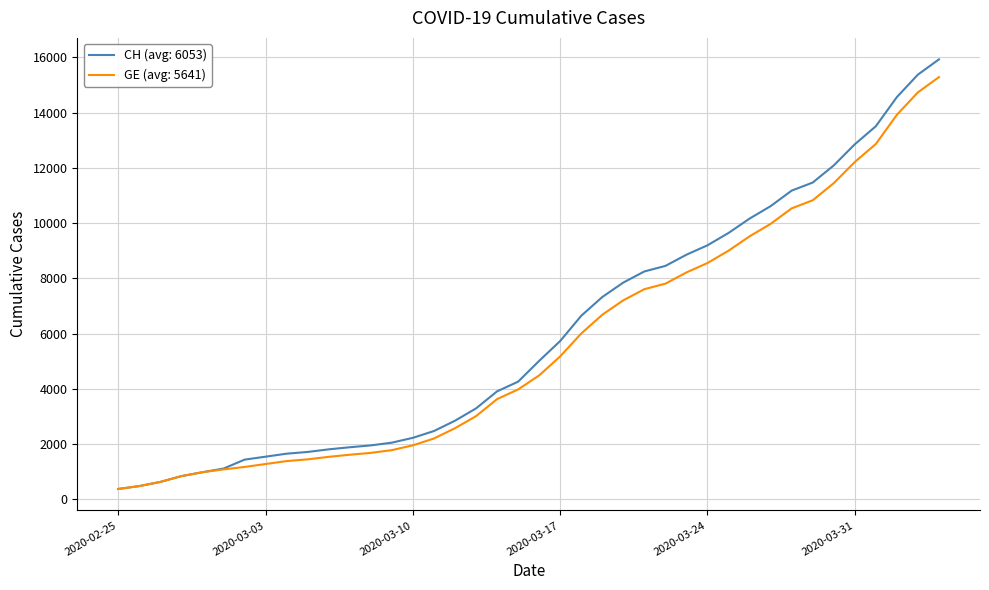

Which series has the largest range (max minus min)?

CH (avg: 6053)